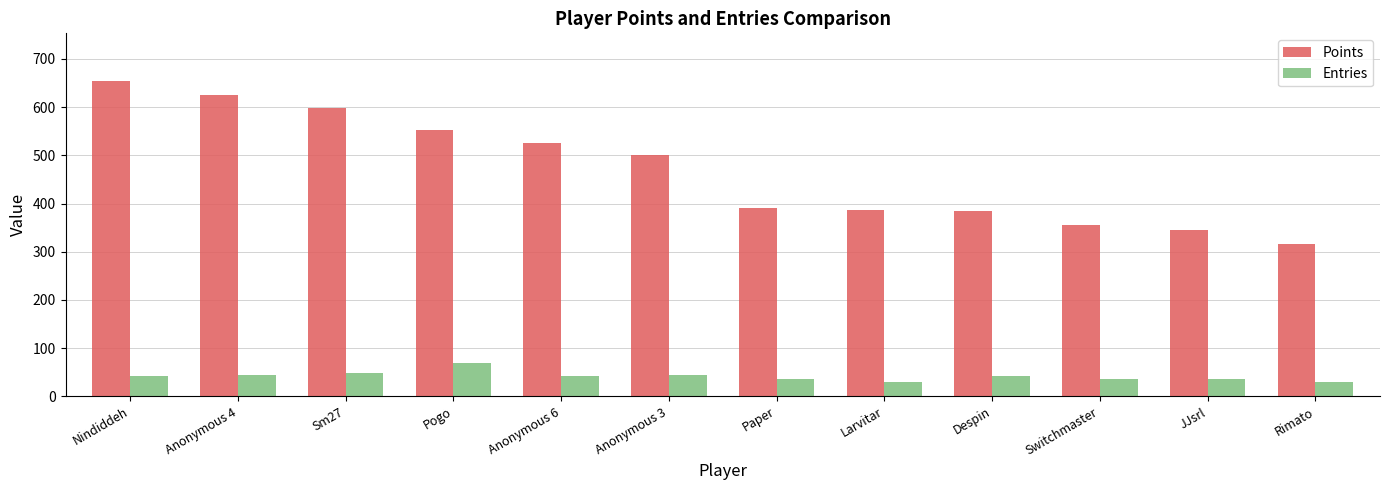

List the series in order of their overall mean, highest first.

Points, Entries